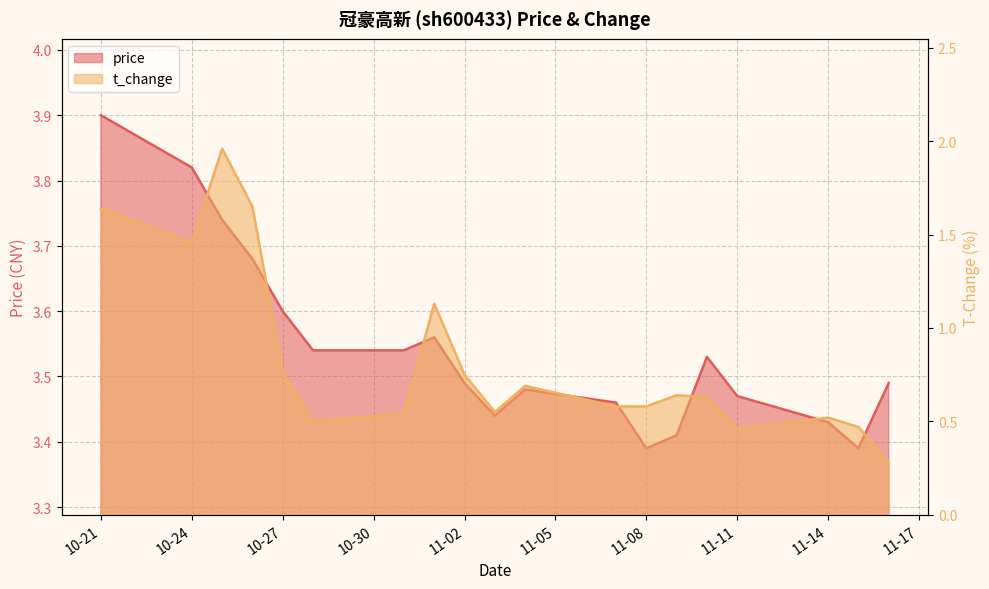

What is the value of the price point at the 12th from the left?

3.5